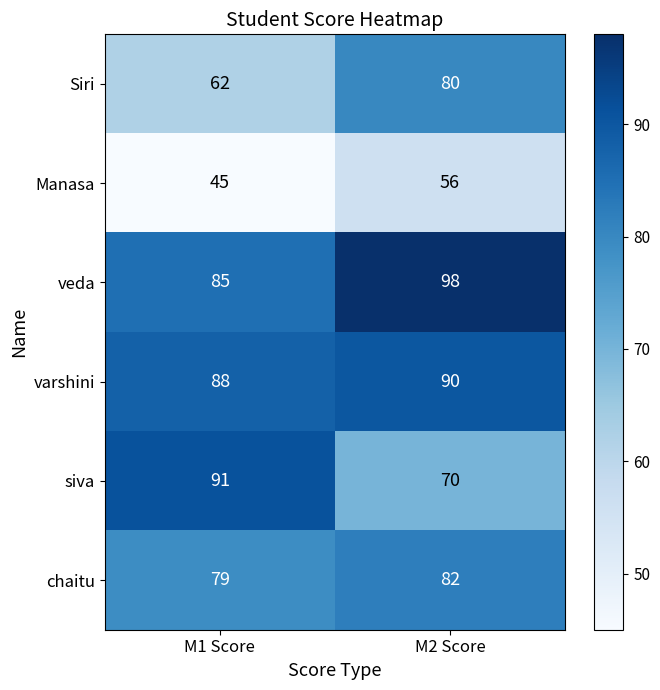

What is the difference between the maximum and minimum values in the Manasa series?

11